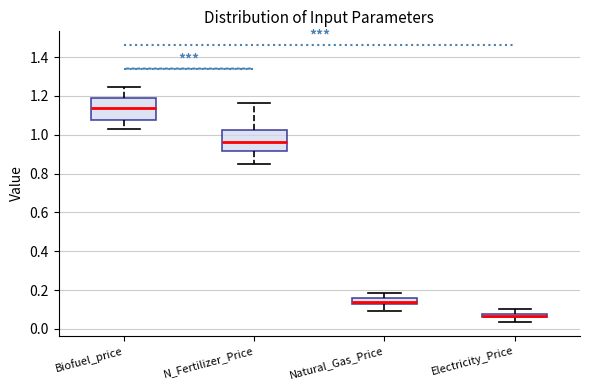

Where is the upper edge of the box for N_Fertilizer_Price on the y-axis? The values are not printed on the chart, so give them approximately, as read against the axis.

1.02